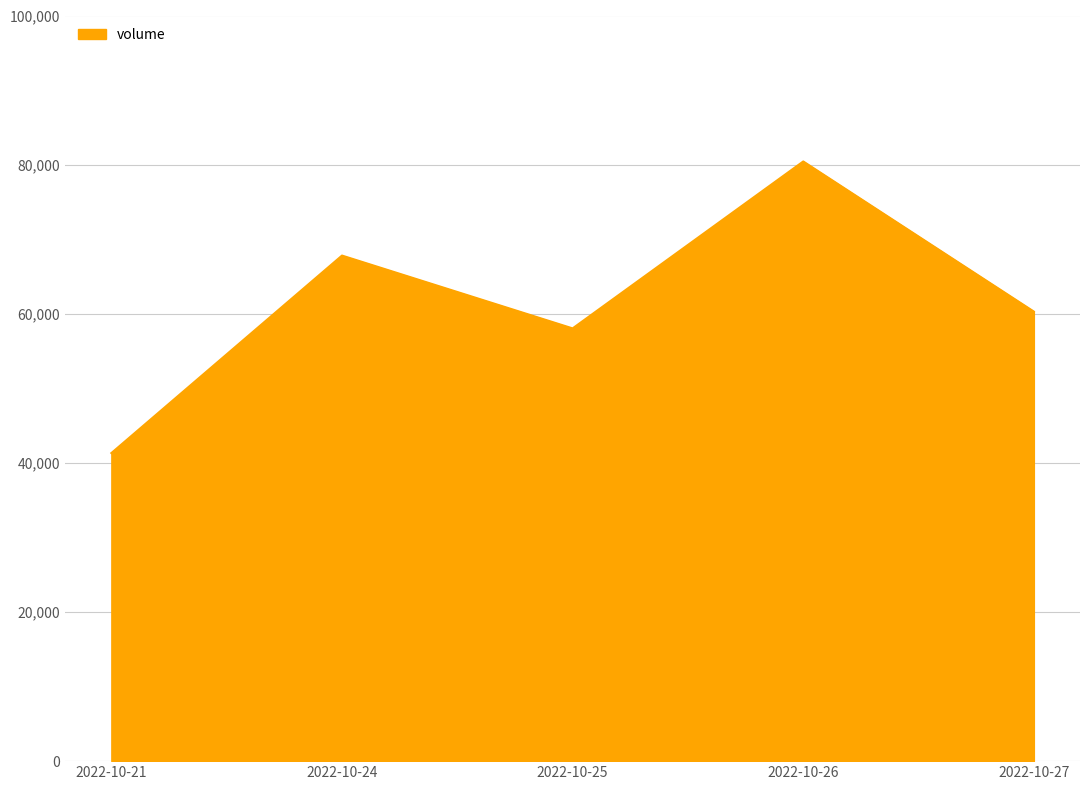

Does the chart display data point markers on the line(s)?

No